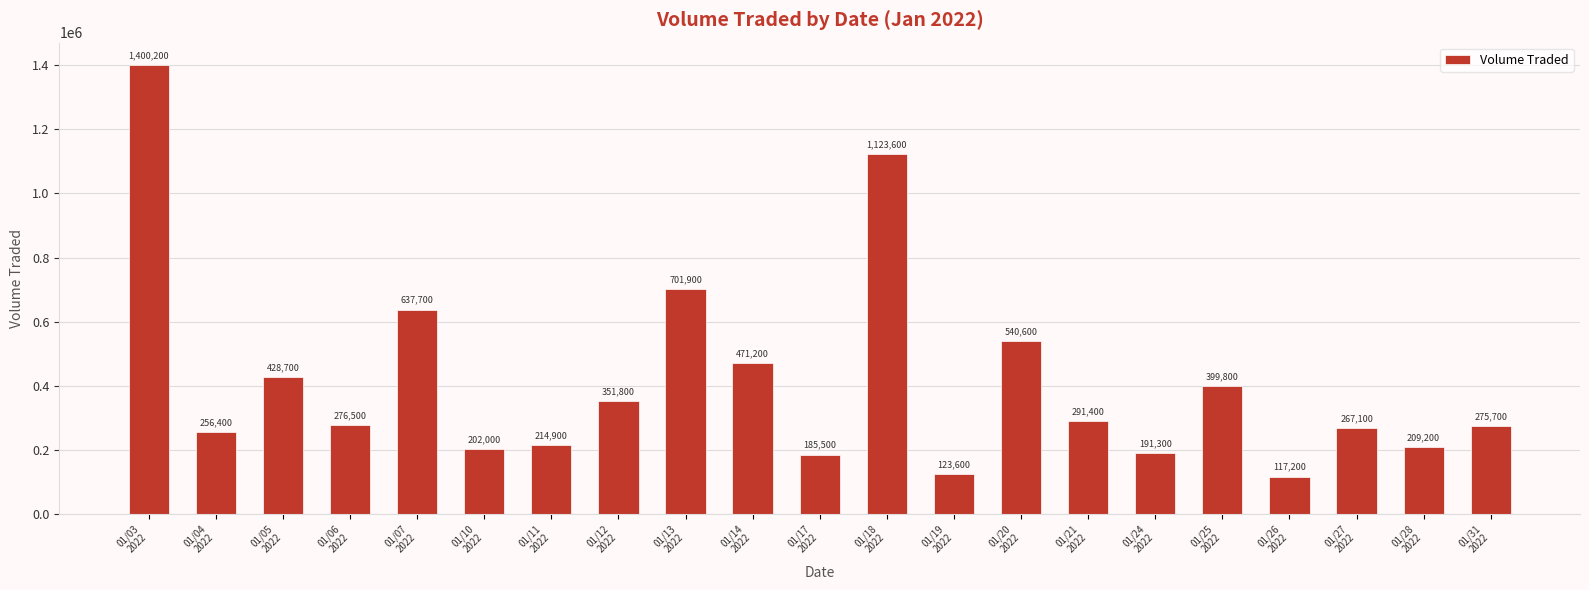

Rank the categories by value from lowest to highest.

01/26
2022, 01/19
2022, 01/17
2022, 01/24
2022, 01/10
2022, 01/28
2022, 01/11
2022, 01/04
2022, 01/27
2022, 01/31
2022, 01/06
2022, 01/21
2022, 01/12
2022, 01/25
2022, 01/05
2022, 01/14
2022, 01/20
2022, 01/07
2022, 01/13
2022, 01/18
2022, 01/03
2022